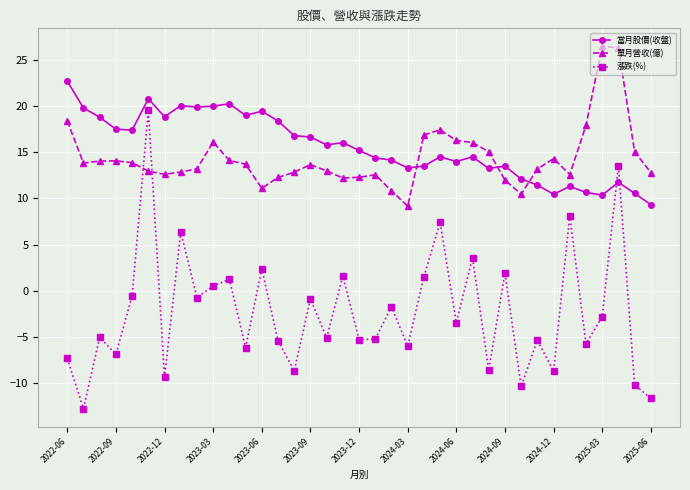

What is the highest value of the 單月營收(億) series?

26.5